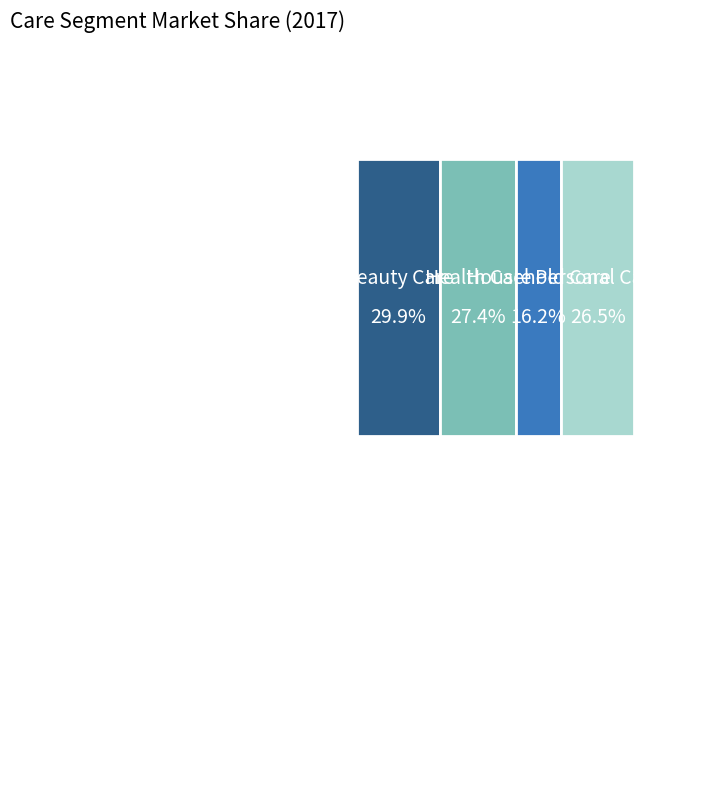

True or false: Household Care accounts for 23% of the total.

False